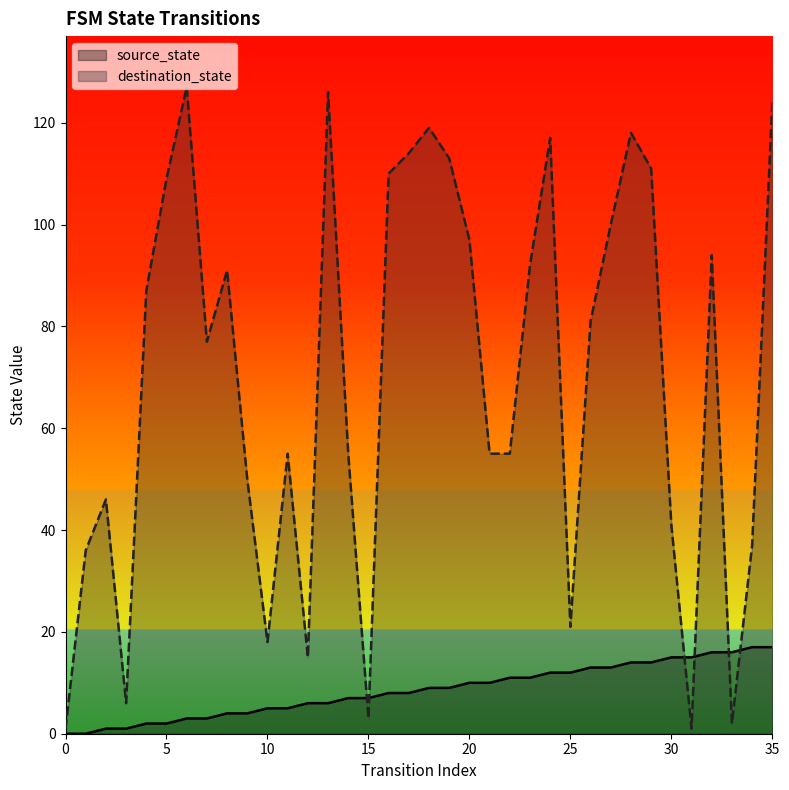

What is the greatest value displayed?

127